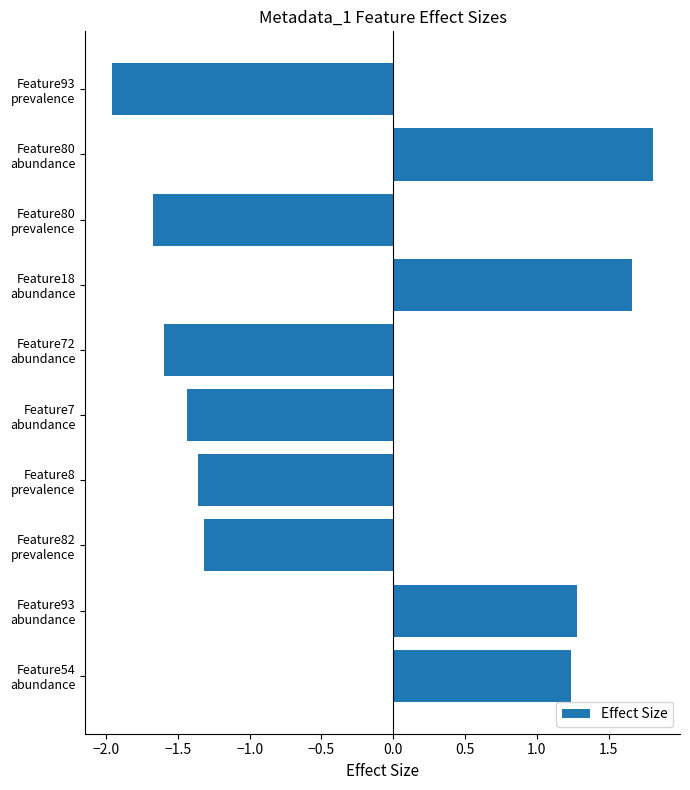

What is the difference between the second highest and minimum values?

3.6